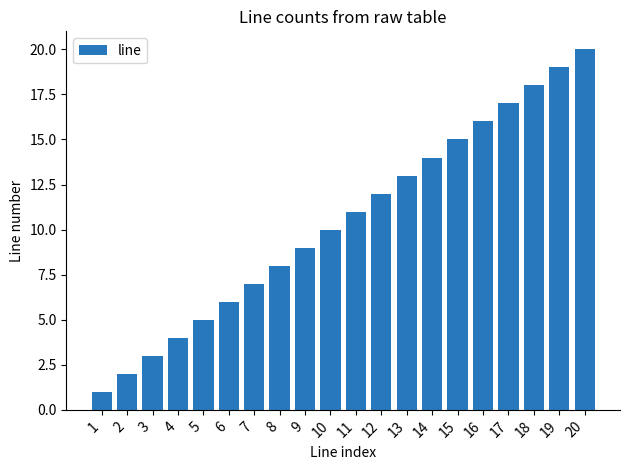

The value at 13 is 6. True or false?

False